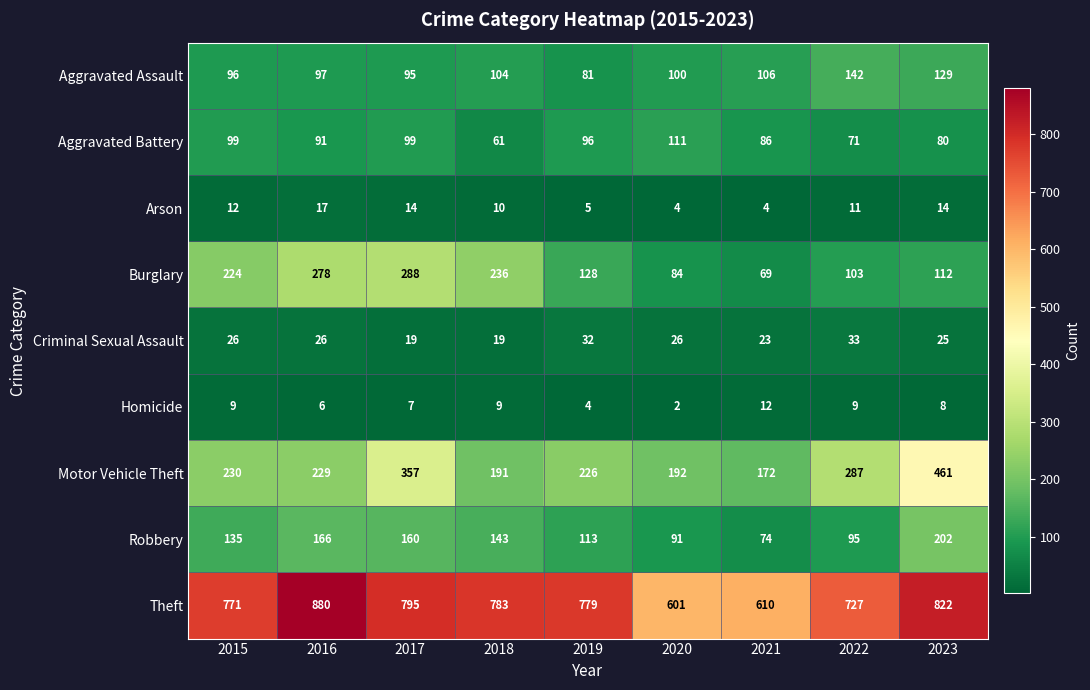

What is the spread (max minus min) of values at 2019?

775